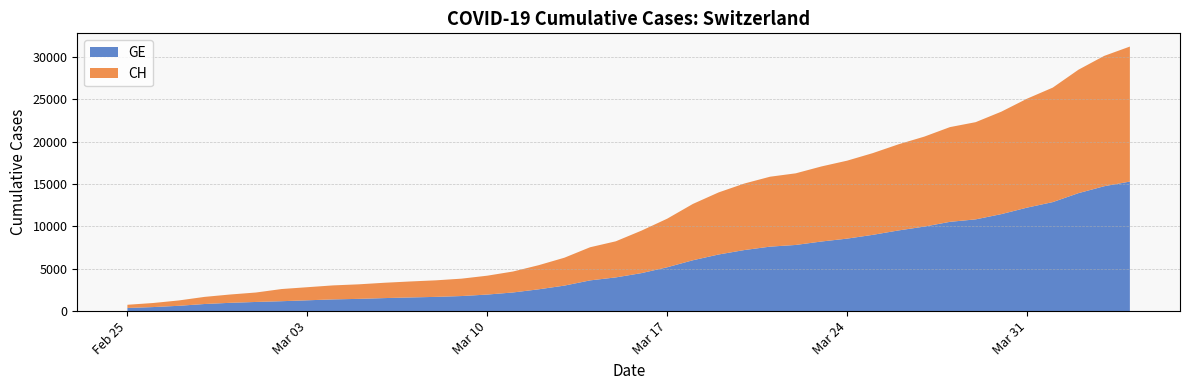

Reading right to left, list all the values displayed in this chart.

GE: 2020-04-04=15284	2020-04-03=14733	2020-04-02=13919	2020-04-01=12863	2020-03-31=12210	2020-03-30=11444	2020-03-29=10825	2020-03-28=10533	2020-03-27=9971	2020-03-26=9520	2020-03-25=9000	2020-03-24=8554	2020-03-23=8213	2020-03-22=7807	2020-03-21=7607	2020-03-20=7205	2020-03-19=6681	2020-03-18=6002	2020-03-17=5174	2020-03-16=4485	2020-03-15=3978	2020-03-14=3627	2020-03-13=3010	2020-03-12=2574	2020-03-11=2201	2020-03-10=1955	2020-03-09=1780	2020-03-08=1681	2020-03-07=1614	2020-03-06=1538	2020-03-05=1447	2020-03-04=1384	2020-03-03=1278	2020-03-02=1171	2020-03-01=1083	2020-02-29=981	2020-02-28=840	2020-02-27=630	2020-02-26=479	2020-02-25=375
CH: 2020-04-04=15926	2020-04-03=15375	2020-04-02=14561	2020-04-01=13505	2020-03-31=12852	2020-03-30=12086	2020-03-29=11467	2020-03-28=11175	2020-03-27=10613	2020-03-26=10162	2020-03-25=9642	2020-03-24=9196	2020-03-23=8855	2020-03-22=8449	2020-03-21=8249	2020-03-20=7847	2020-03-19=7323	2020-03-18=6644	2020-03-17=5731	2020-03-16=5012	2020-03-15=4259	2020-03-14=3908	2020-03-13=3291	2020-03-12=2845	2020-03-11=2472	2020-03-10=2226	2020-03-09=2051	2020-03-08=1952	2020-03-07=1885	2020-03-06=1809	2020-03-05=1715	2020-03-04=1652	2020-03-03=1544	2020-03-02=1436	2020-03-01=1113	2020-02-29=981	2020-02-28=840	2020-02-27=630	2020-02-26=479	2020-02-25=375